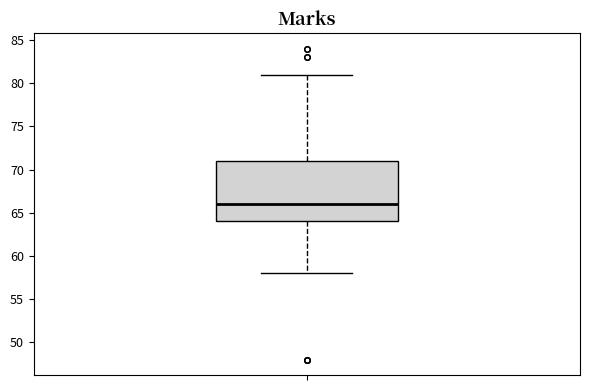

Where is the upper edge of the box on the y-axis? The values are not printed on the chart, so give them approximately, as read against the axis.

71